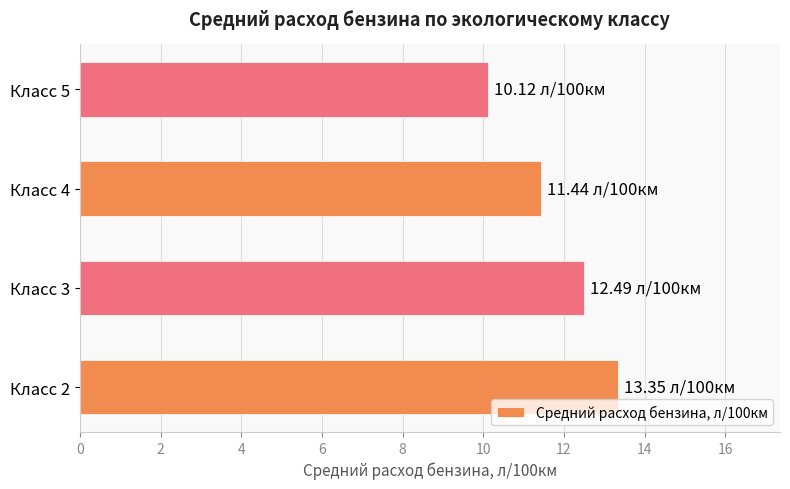

What is the difference between the maximum and minimum values?

3.2